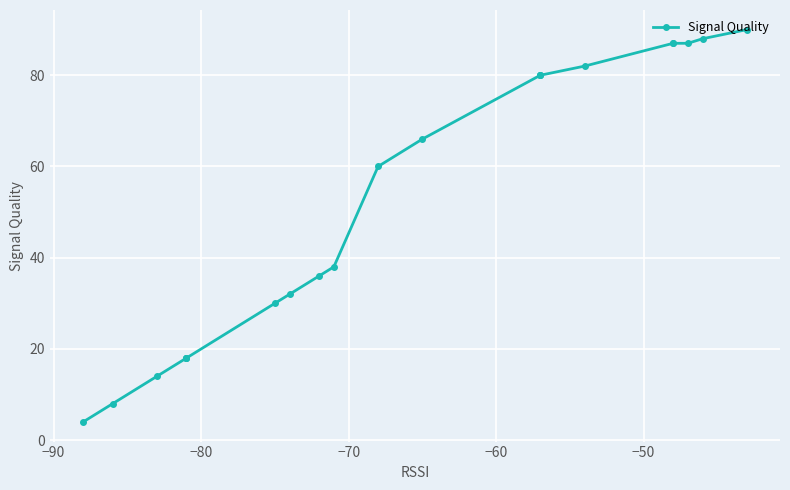

What is the sum of all values?

1103